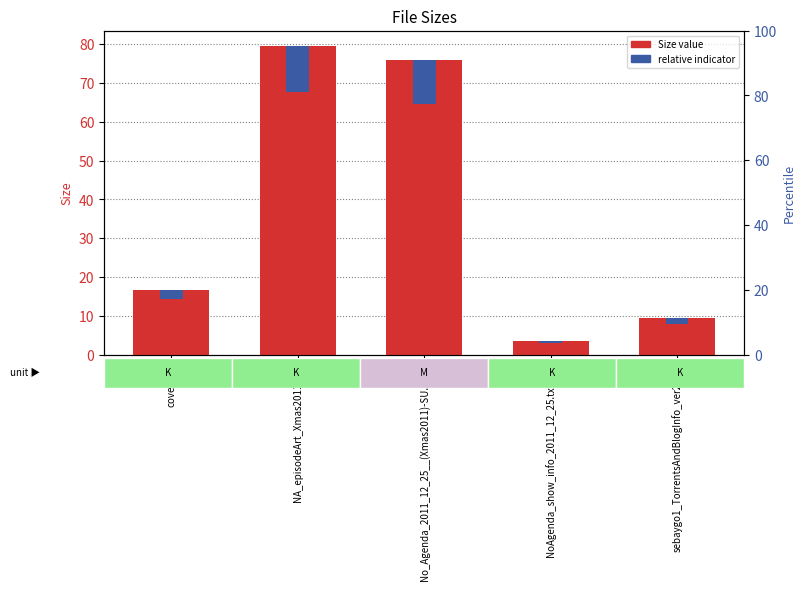

What is the difference between the maximum and minimum values?

76.1